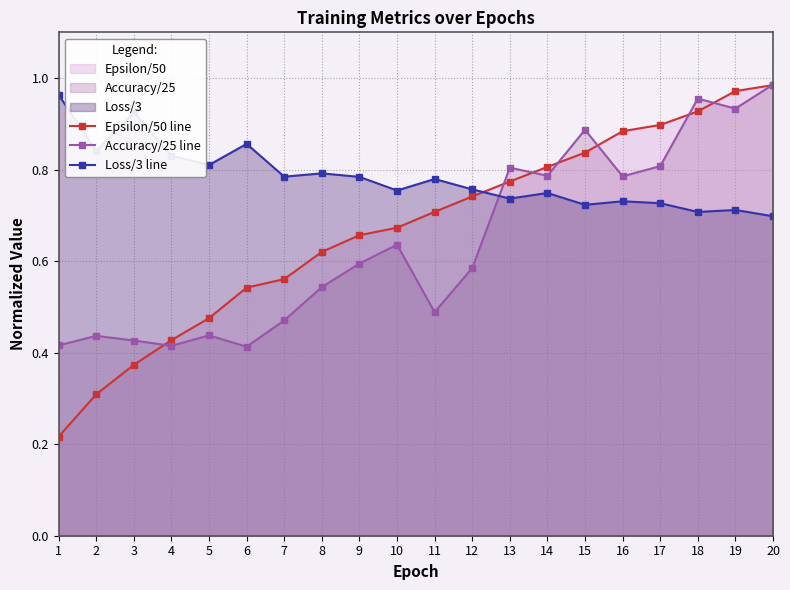

Reading left to right, transcribe all the data shown in this chart.

Epsilon/50 line: 1=0.2	2=0.3	3=0.4	4=0.4	5=0.5	6=0.5	7=0.6	8=0.6	9=0.7	10=0.7	11=0.7	12=0.7	13=0.8	14=0.8	15=0.8	16=0.9	17=0.9	18=0.9	19=1.0	20=1.0
Accuracy/25 line: 1=0.4	2=0.4	3=0.4	4=0.4	5=0.4	6=0.4	7=0.5	8=0.5	9=0.6	10=0.6	11=0.5	12=0.6	13=0.8	14=0.8	15=0.9	16=0.8	17=0.8	18=1.0	19=0.9	20=1.0
Loss/3 line: 1=1.0	2=0.8	3=0.9	4=0.8	5=0.8	6=0.9	7=0.8	8=0.8	9=0.8	10=0.8	11=0.8	12=0.8	13=0.7	14=0.7	15=0.7	16=0.7	17=0.7	18=0.7	19=0.7	20=0.7